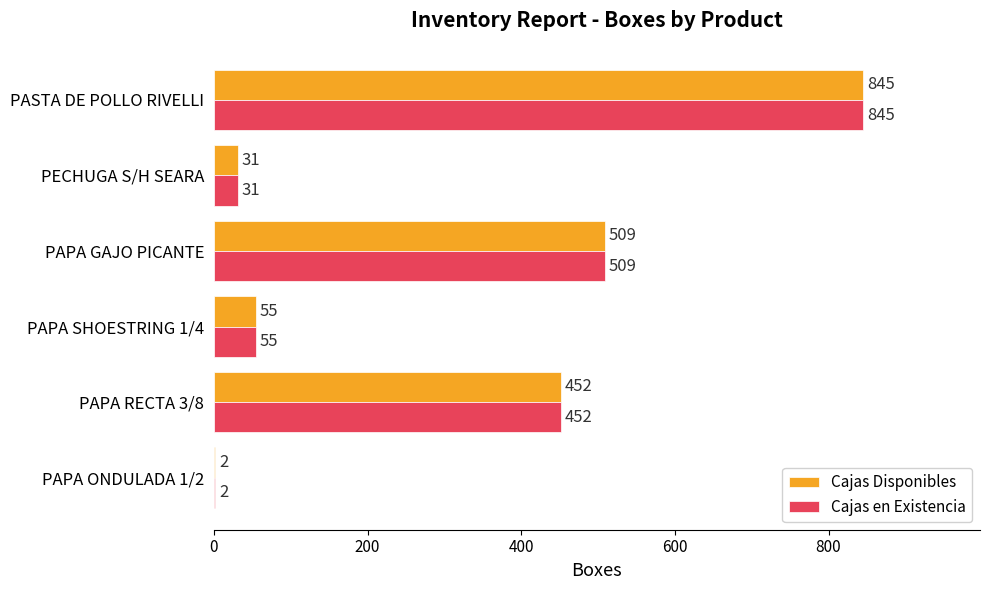

What is the sum of all Cajas Disponibles values?

1894